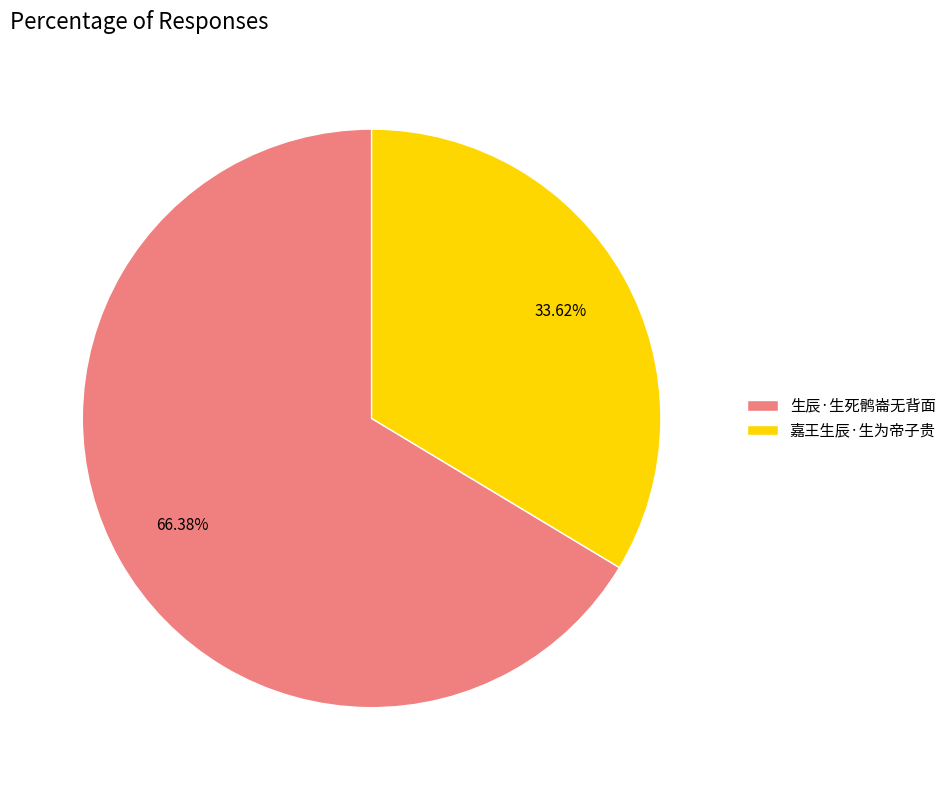

How many segments does this pie chart have?

2